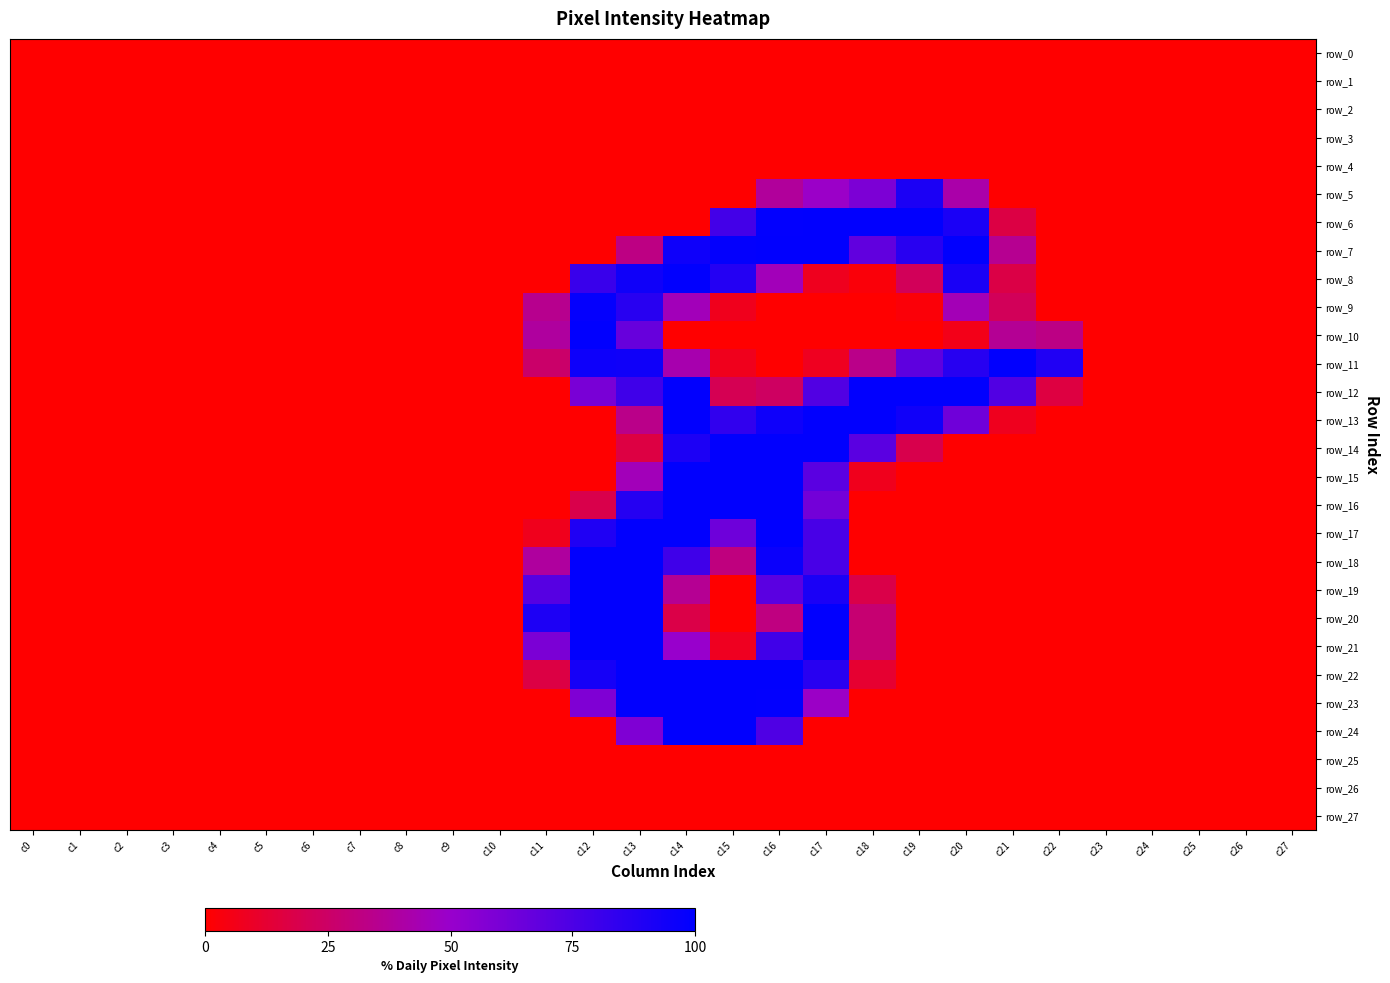

The value of row_19 at c27 is 0. True or false?

True